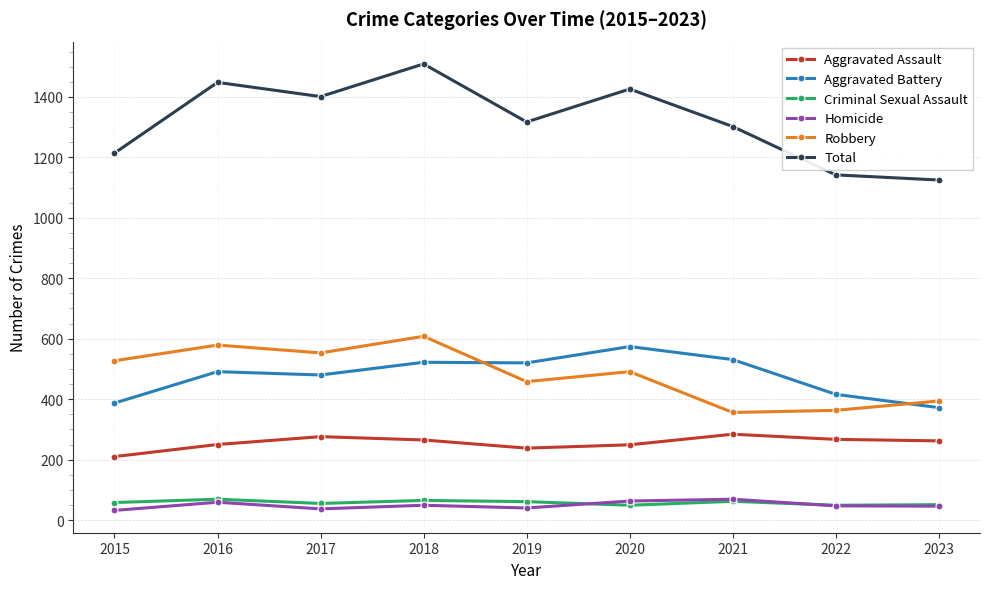

True or false: Aggravated Assault and Aggravated Battery intersect in this chart.

False